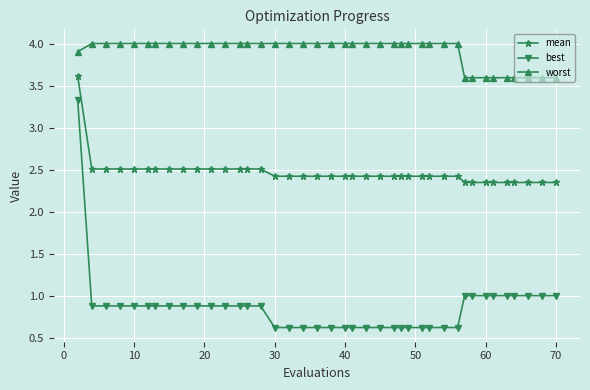

At how many categories does at least one series exceed 3?

40